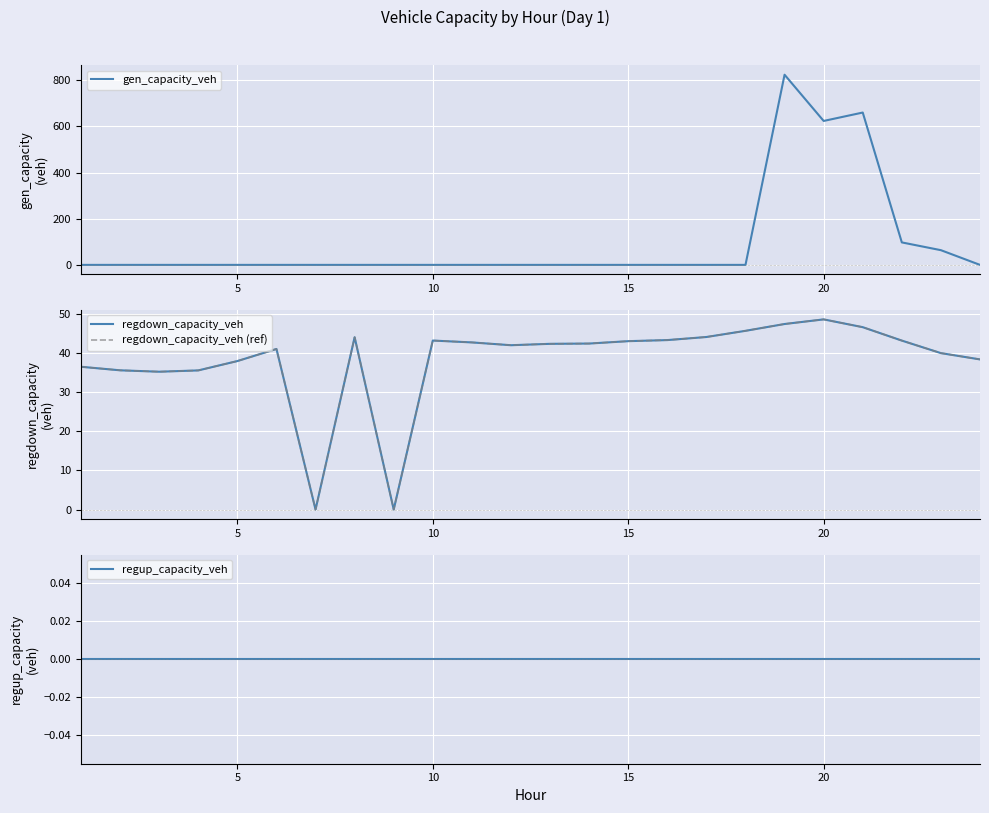

True or false: gen_capacity_veh has more than 2 points higher than both neighbors.

False